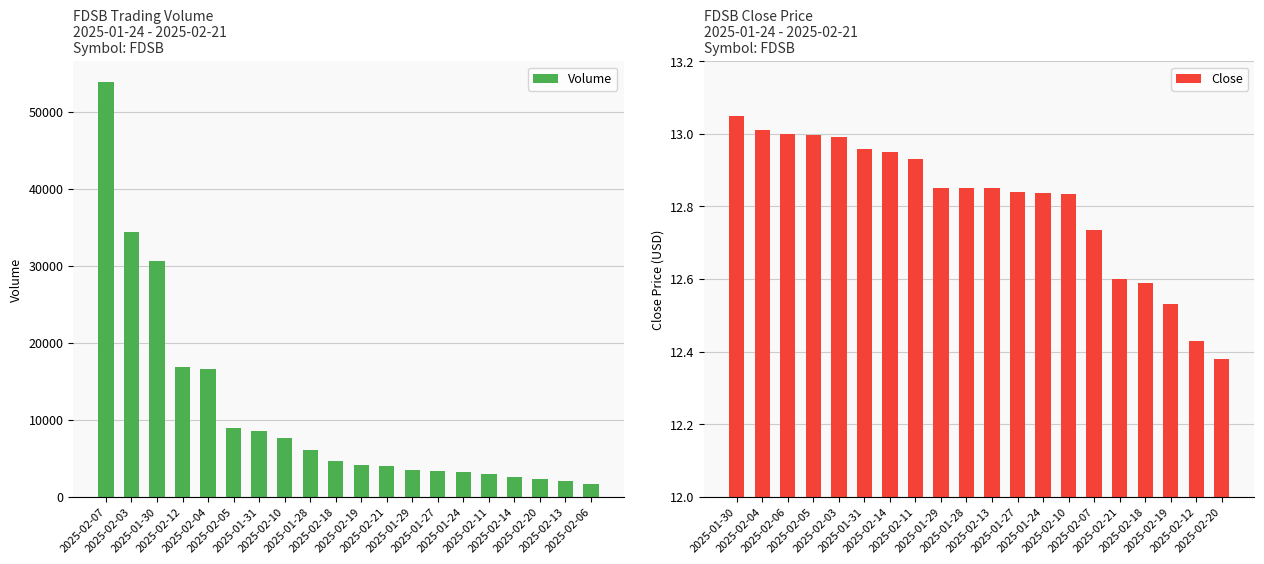

What is the difference between the maximum and minimum values in the Volume series?

52200